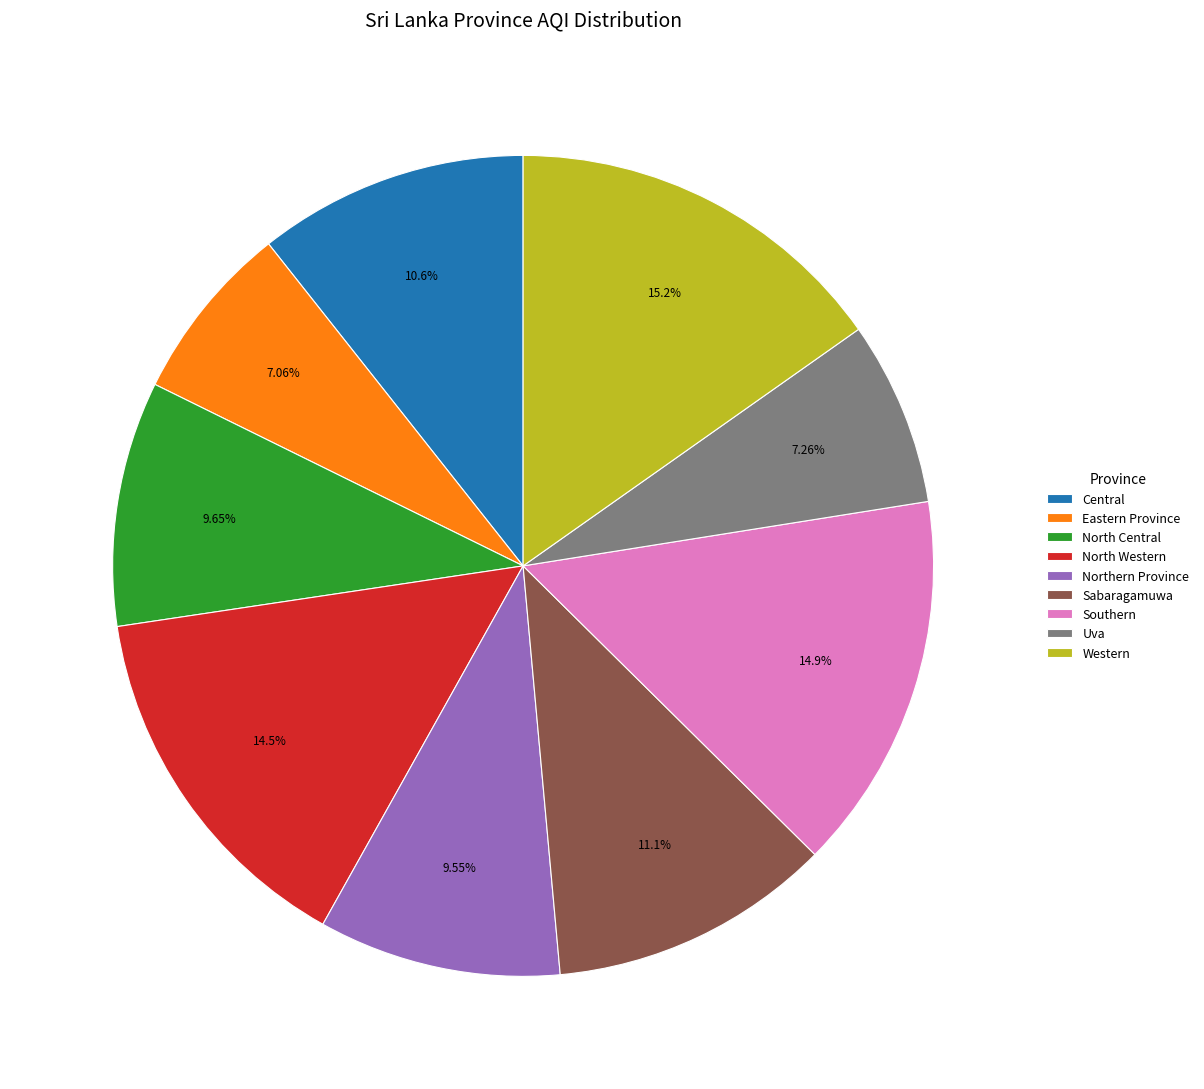

Does Uva represent more than half of the total?

No